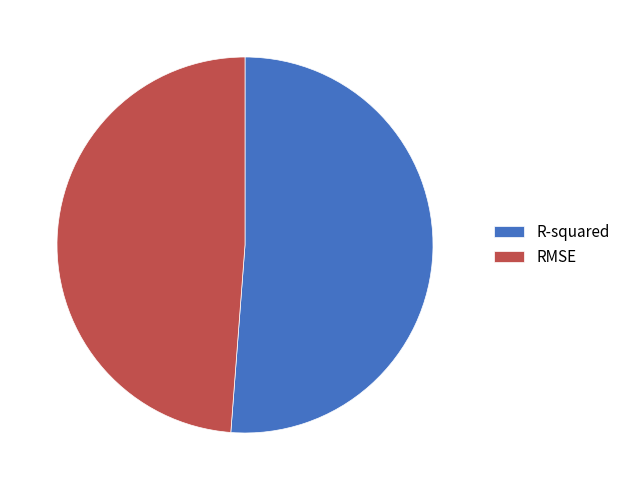

Combined, do RMSE and R-squared account for over 50%?

Yes